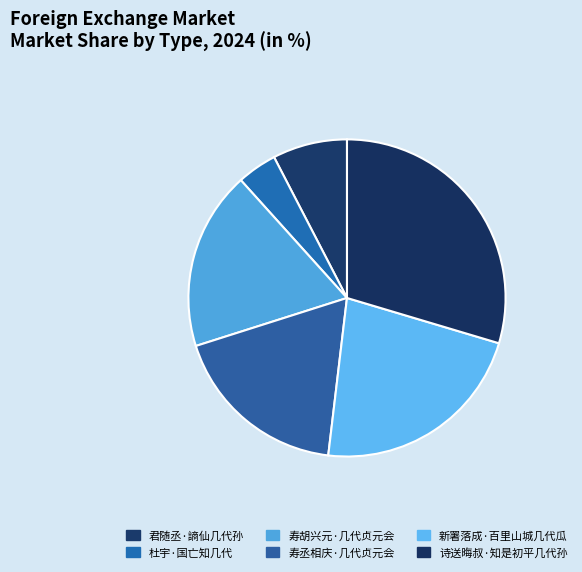

Do 君随丞·謪仙几代孙 and 寿胡兴元·几代贞元会 together represent more than half of the pie?

No